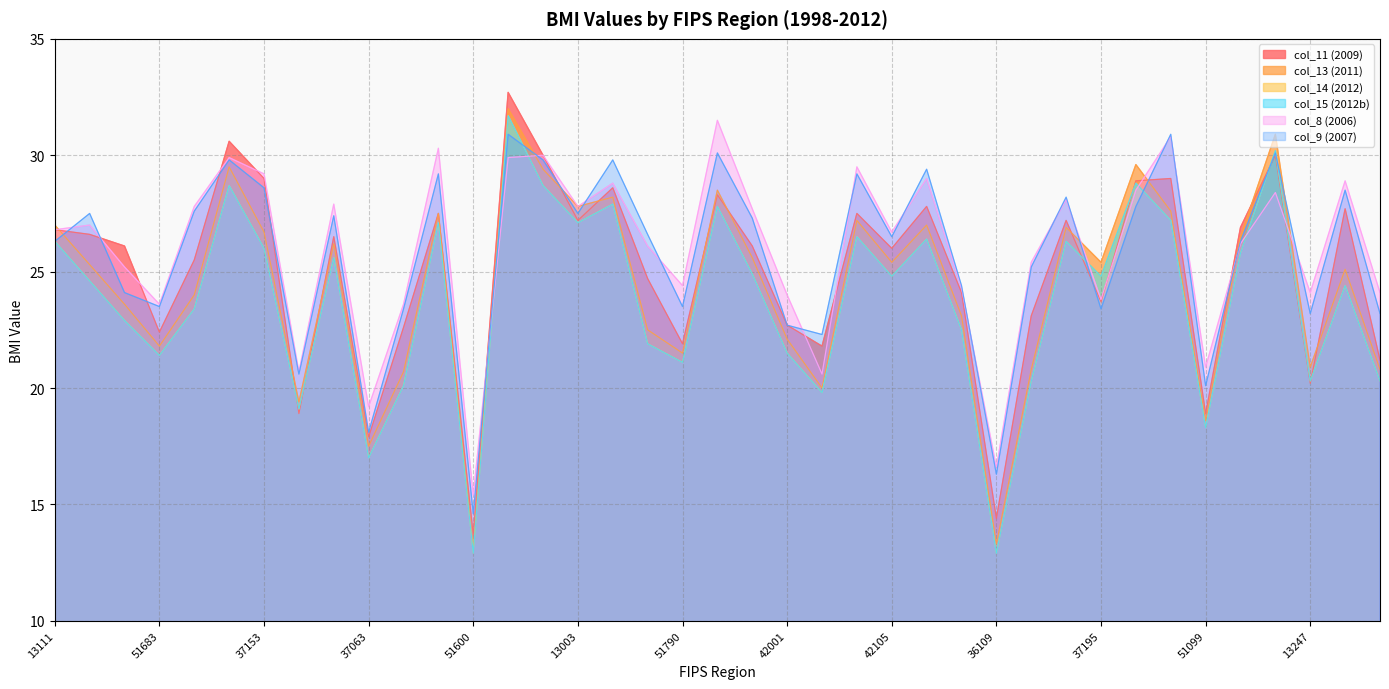

What is the spread (max minus min) of values at 51683?

2.2